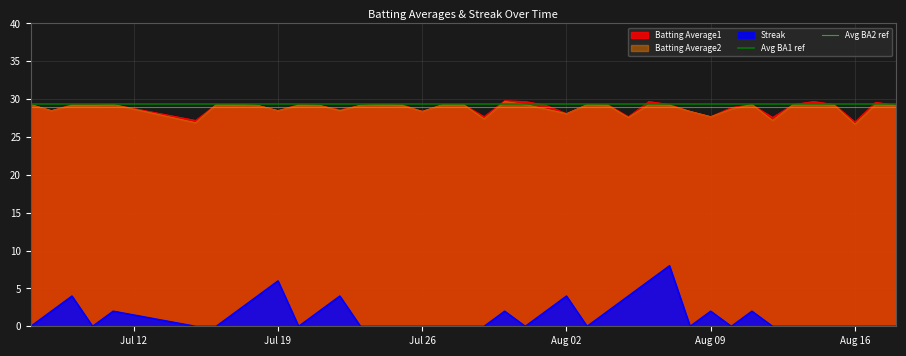

What is the maximum value for Batting Average1?

29.8